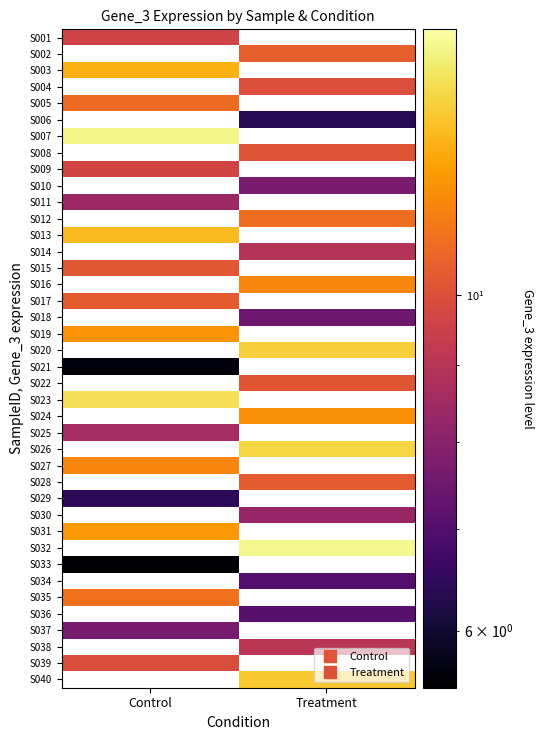

What is the maximum value shown in the chart?

14.7